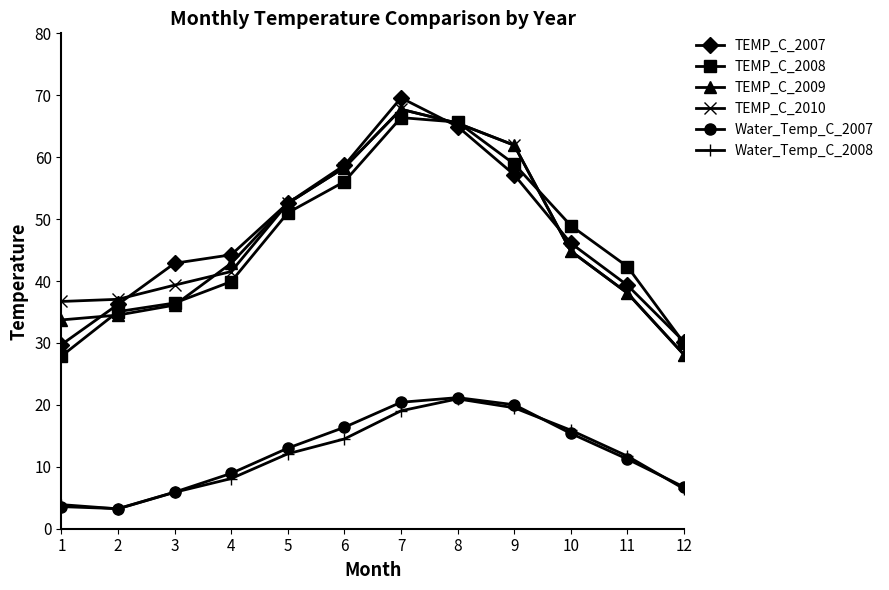

The value of Water_Temp_C_2007 at 11 is 11.2. True or false?

True